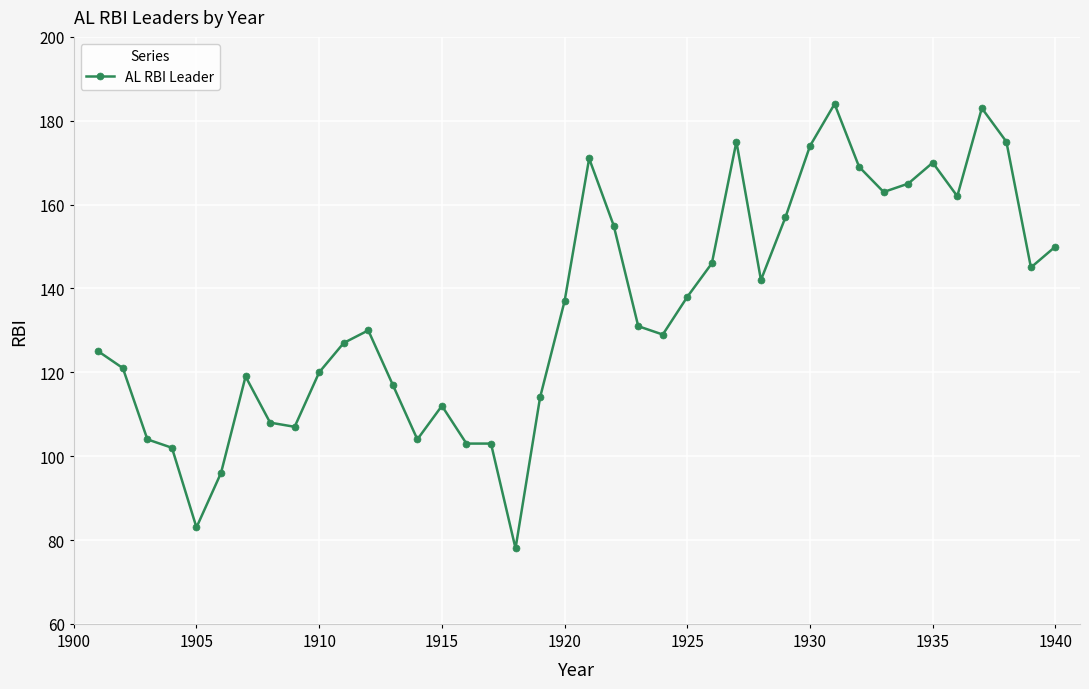

What is the difference between the maximum and minimum values?

106